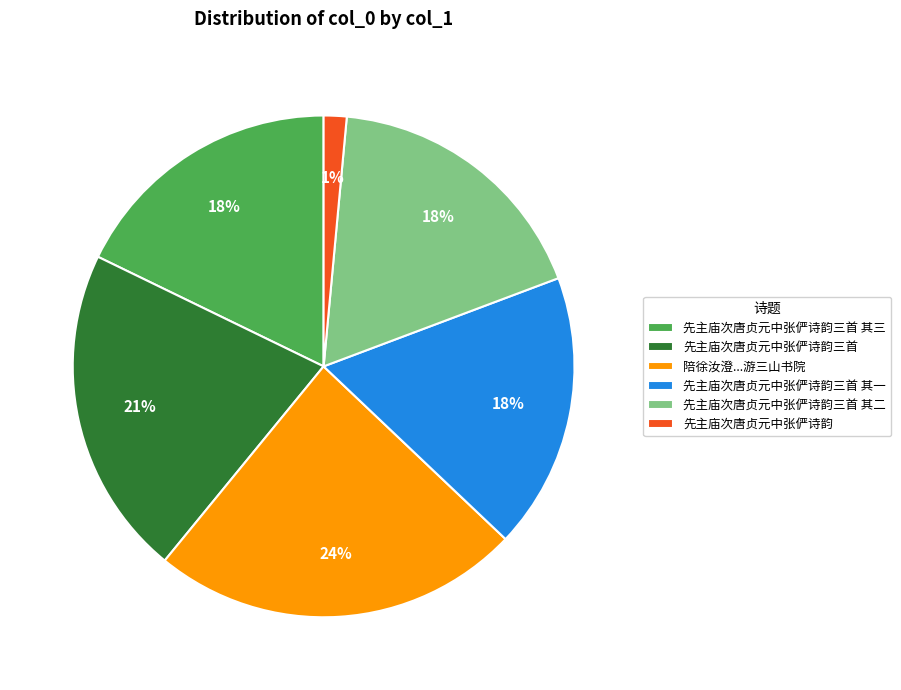

To the nearest percent, what portion does 先主庙次唐贞元中张俨诗韵三首 其三 represent?

18%